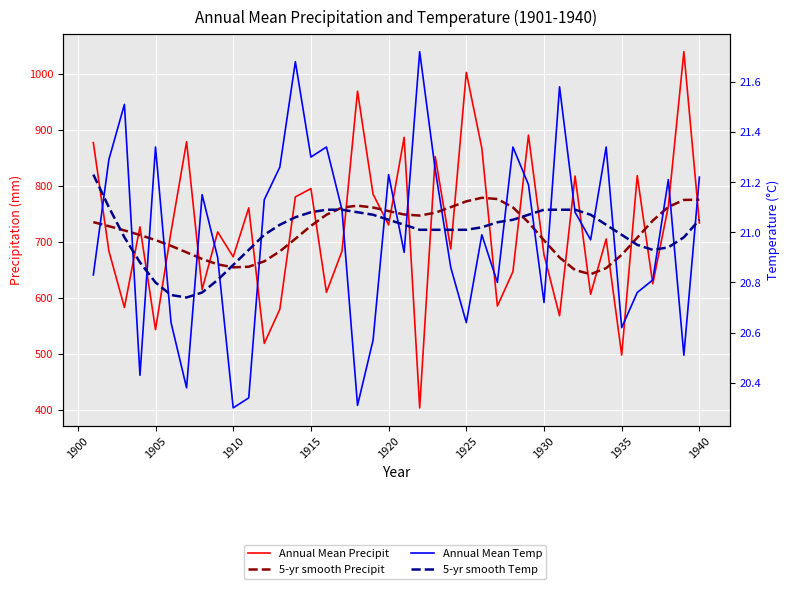

Which series has the largest total across all categories?

Annual Mean Precipit